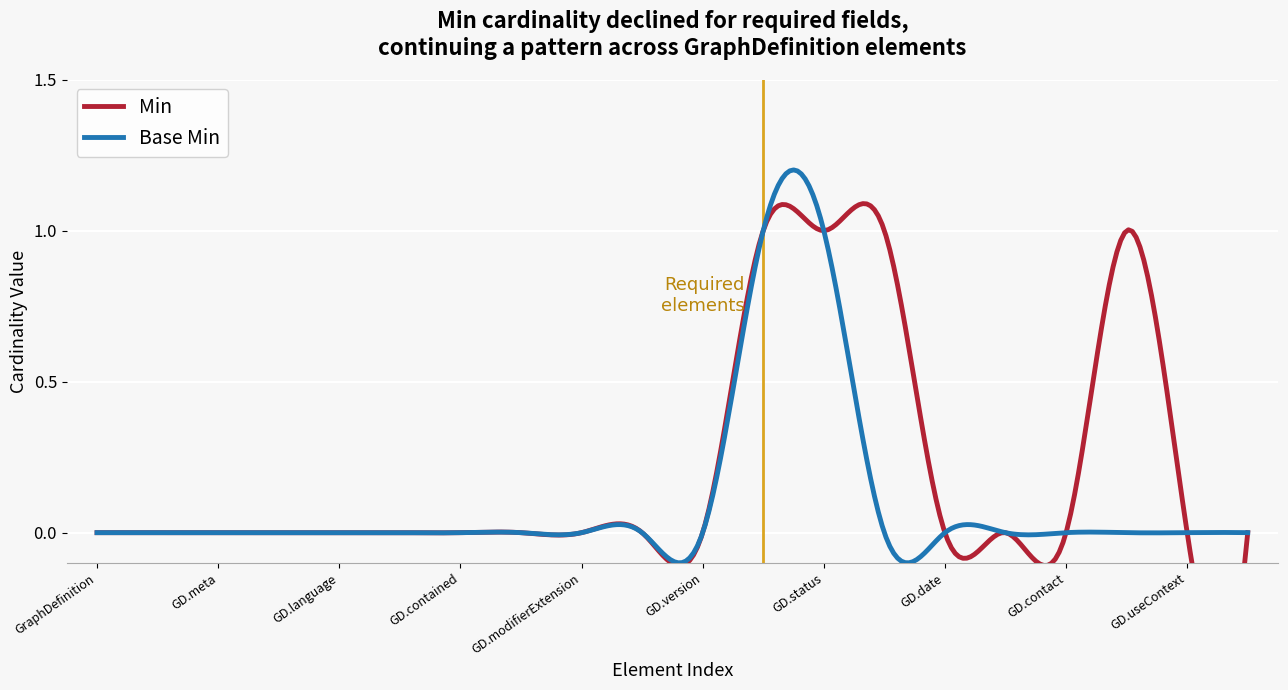

True or false: Min has a value of 0 at GraphDefinition.date.

True